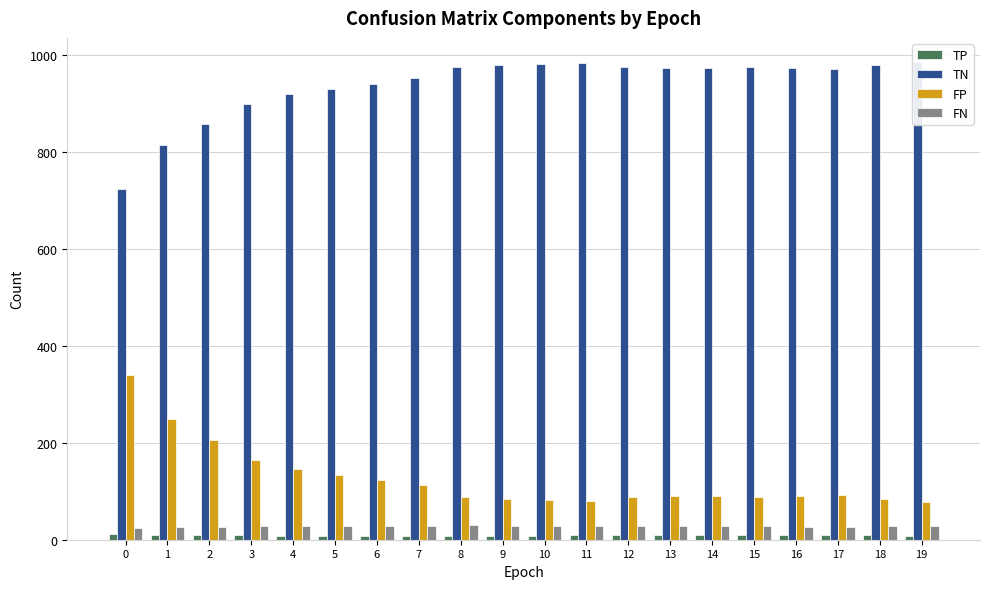

How many data points in FP are less than 90?

8